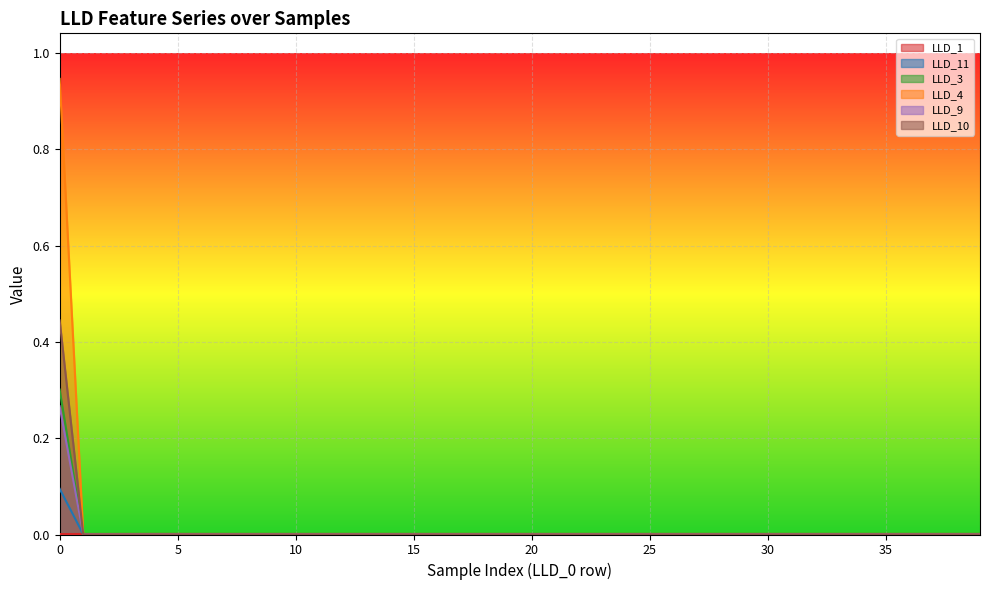

Reading left to right, what are all the values shown in this chart?

LLD_1: 0=0.0	1=0.0	2=0.0	3=0.0	4=0.0	5=0.0	6=0.0	7=0.0	8=0.0	9=0.0	10=0.0	11=0.0	12=0.0	13=0.0	14=0.0	15=0.0	16=0.0	17=0.0	18=0.0	19=0.0	20=0.0	21=0.0	22=0.0	23=0.0	24=0.0	25=0.0	26=0.0	27=0.0	28=0.0	29=0.0	30=0.0	31=0.0	32=0.0	33=0.0	34=0.0	35=0.0	36=0.0	37=0.0	38=0.0	39=0.0
LLD_11: 0=0.1	1=0.0	2=0.0	3=0.0	4=0.0	5=0.0	6=0.0	7=0.0	8=0.0	9=0.0	10=0.0	11=0.0	12=0.0	13=0.0	14=0.0	15=0.0	16=0.0	17=0.0	18=0.0	19=0.0	20=0.0	21=0.0	22=0.0	23=0.0	24=0.0	25=0.0	26=0.0	27=0.0	28=0.0	29=0.0	30=0.0	31=0.0	32=0.0	33=0.0	34=0.0	35=0.0	36=0.0	37=0.0	38=0.0	39=0.0
LLD_3: 0=0.3	1=0.0	2=0.0	3=0.0	4=0.0	5=0.0	6=0.0	7=0.0	8=0.0	9=0.0	10=0.0	11=0.0	12=0.0	13=0.0	14=0.0	15=0.0	16=0.0	17=0.0	18=0.0	19=0.0	20=0.0	21=0.0	22=0.0	23=0.0	24=0.0	25=0.0	26=0.0	27=0.0	28=0.0	29=0.0	30=0.0	31=0.0	32=0.0	33=0.0	34=0.0	35=0.0	36=0.0	37=0.0	38=0.0	39=0.0
LLD_4: 0=0.4	1=0.0	2=0.0	3=0.0	4=0.0	5=0.0	6=0.0	7=0.0	8=0.0	9=0.0	10=0.0	11=0.0	12=0.0	13=0.0	14=0.0	15=0.0	16=0.0	17=0.0	18=0.0	19=0.0	20=0.0	21=0.0	22=0.0	23=0.0	24=0.0	25=0.0	26=0.0	27=0.0	28=0.0	29=0.0	30=0.0	31=0.0	32=0.0	33=0.0	34=0.0	35=0.0	36=0.0	37=0.0	38=0.0	39=0.0
LLD_9: 0=0.3	1=0.0	2=0.0	3=0.0	4=0.0	5=0.0	6=0.0	7=0.0	8=0.0	9=0.0	10=0.0	11=0.0	12=0.0	13=0.0	14=0.0	15=0.0	16=0.0	17=0.0	18=0.0	19=0.0	20=0.0	21=0.0	22=0.0	23=0.0	24=0.0	25=0.0	26=0.0	27=0.0	28=0.0	29=0.0	30=0.0	31=0.0	32=0.0	33=0.0	34=0.0	35=0.0	36=0.0	37=0.0	38=0.0	39=0.0
LLD_10: 0=0.9	1=0.0	2=0.0	3=0.0	4=0.0	5=0.0	6=0.0	7=0.0	8=0.0	9=0.0	10=0.0	11=0.0	12=0.0	13=0.0	14=0.0	15=0.0	16=0.0	17=0.0	18=0.0	19=0.0	20=0.0	21=0.0	22=0.0	23=0.0	24=0.0	25=0.0	26=0.0	27=0.0	28=0.0	29=0.0	30=0.0	31=0.0	32=0.0	33=0.0	34=0.0	35=0.0	36=0.0	37=0.0	38=0.0	39=0.0